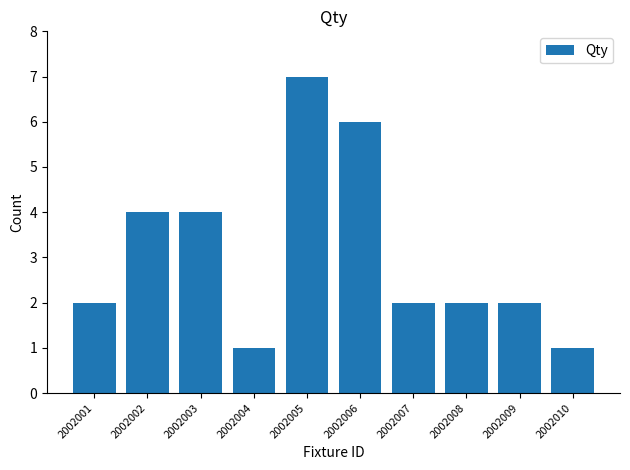

At which category does the chart reach its peak across all series?

2002005